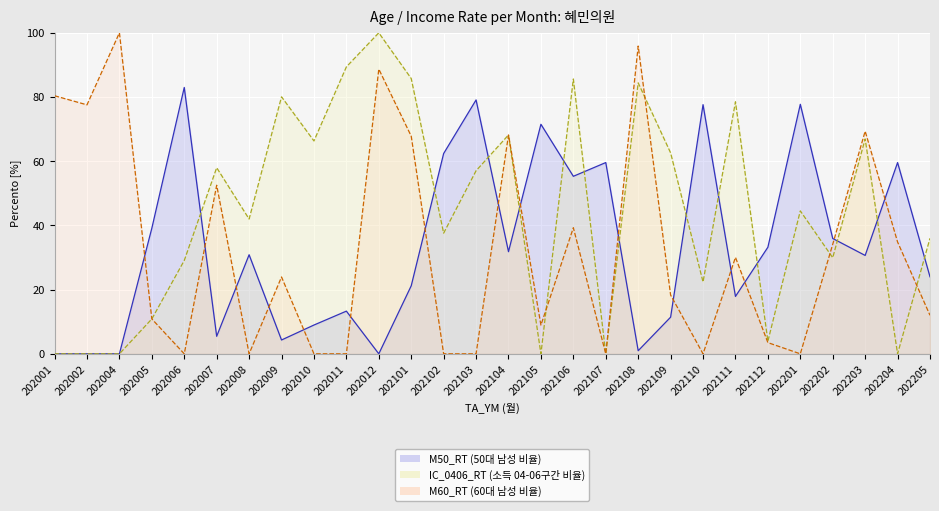

The value of M50_RT at 202205 is 7.8. True or false?

False